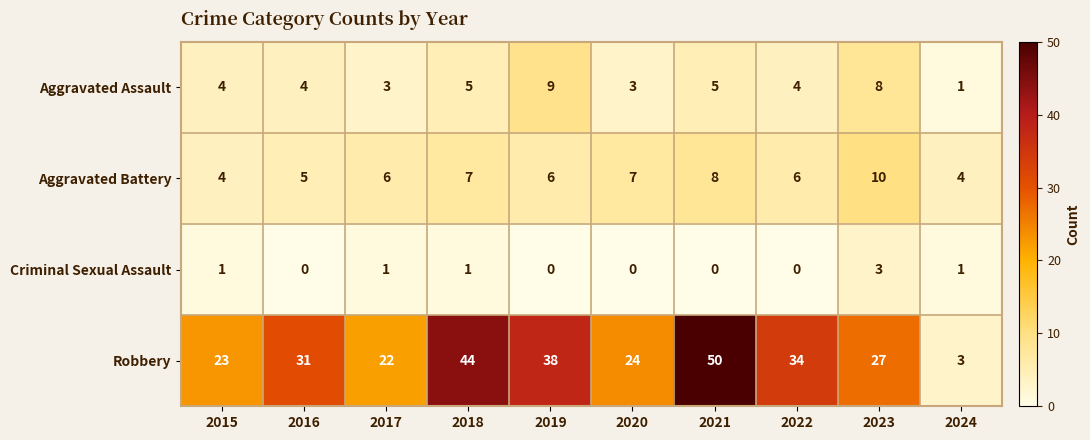

What is the spread (max minus min) of values at 2022?

34